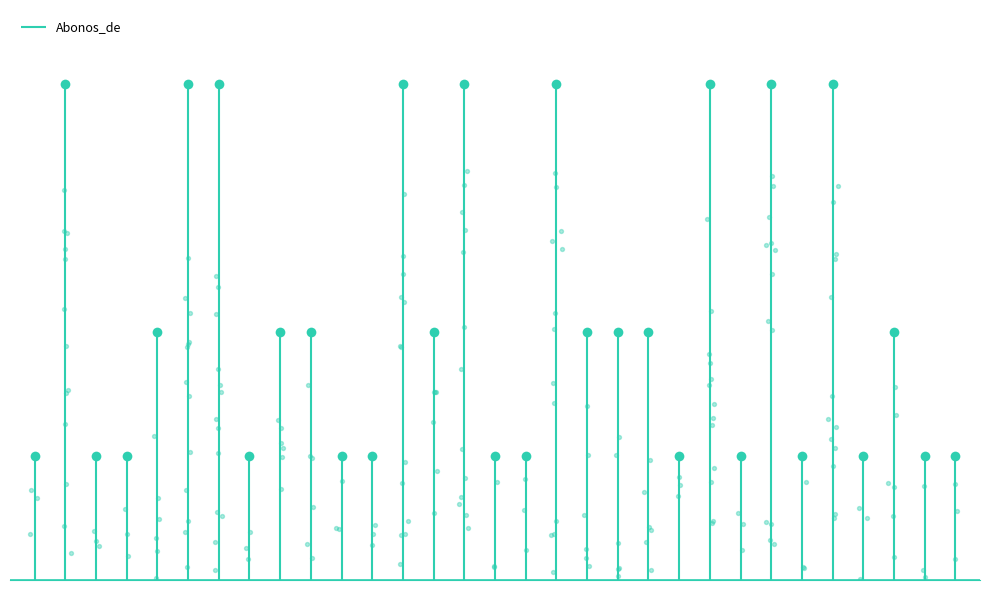

What is the change in value from 2020-1719 to 2021-0797?

-300